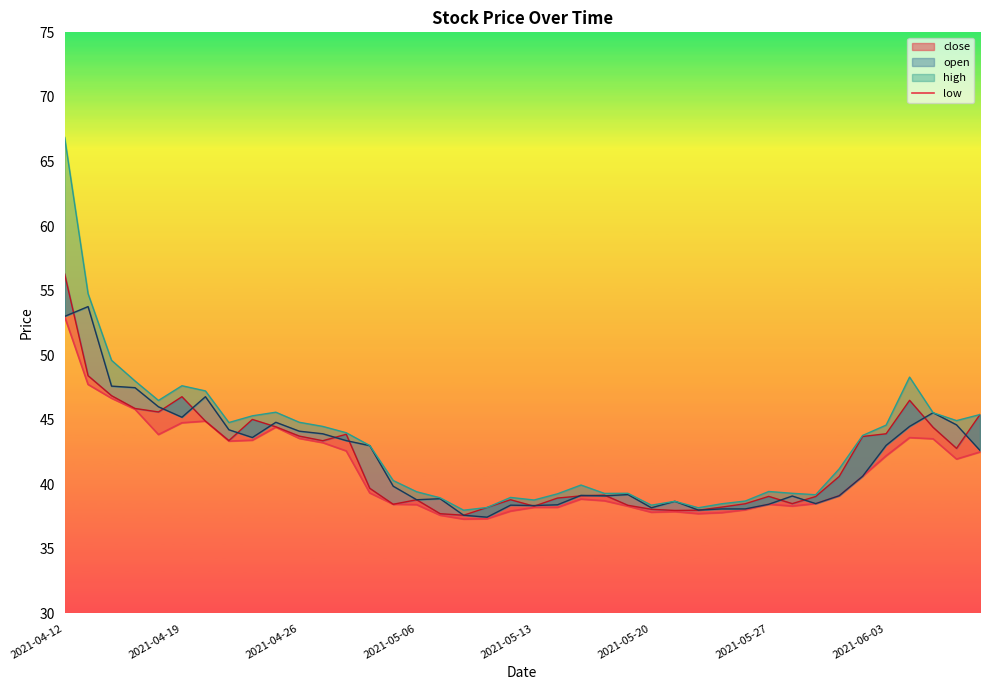

What is the smallest value displayed?

37.3